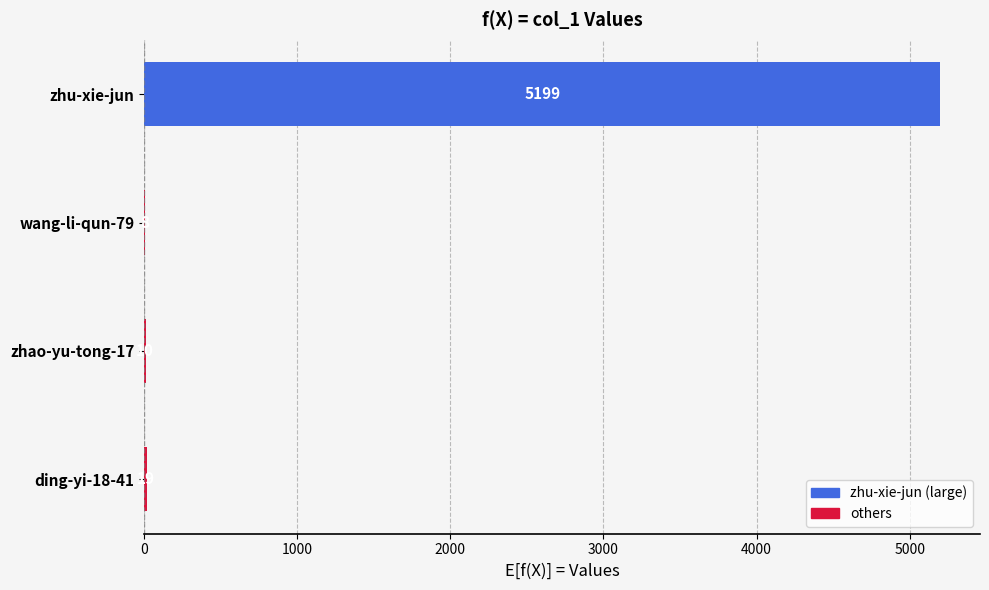

What is the change in value from ding-yi-18-41 to wang-li-qun-79?

-11